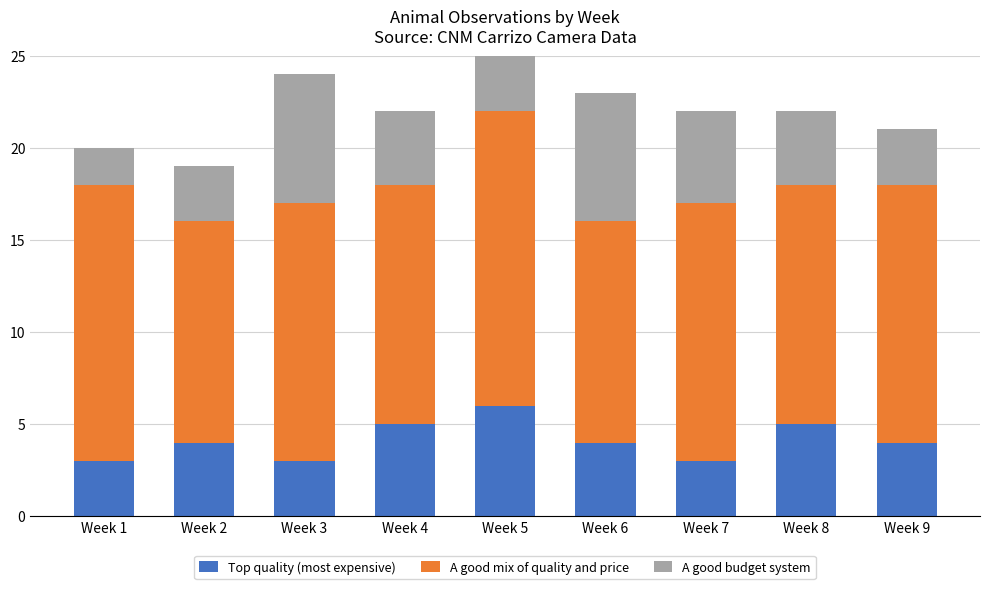

What is the minimum value for Top quality (most expensive)?

3